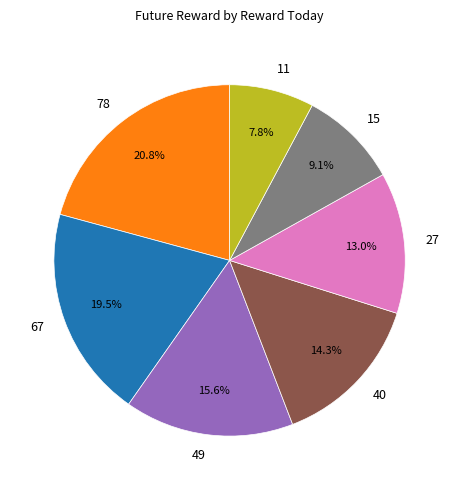

Rank the categories by value from lowest to highest.

11, 15, 27, 40, 49, 67, 78